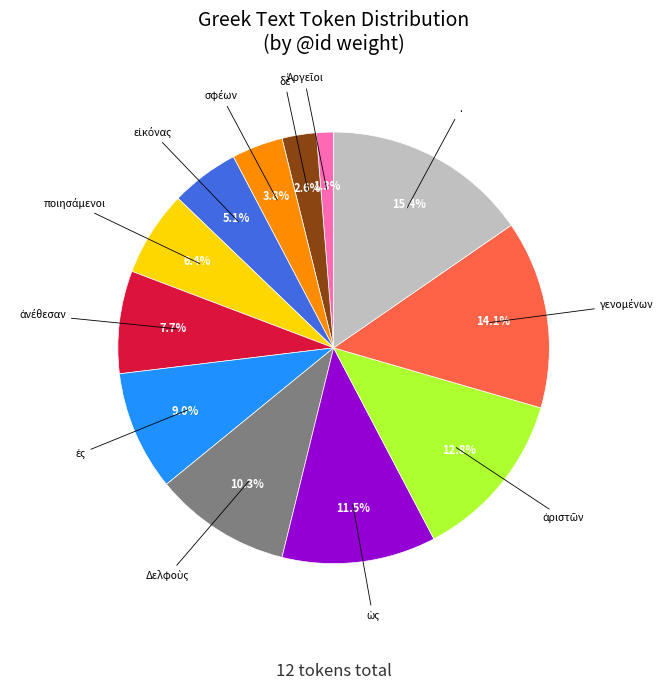

Does any single category account for the majority?

No